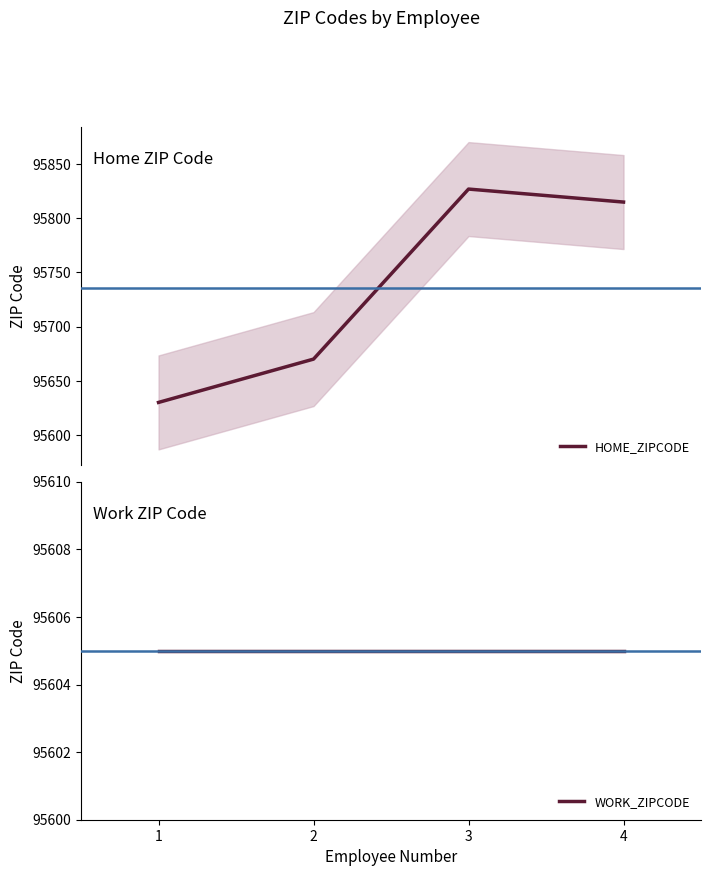

What is the spread (max minus min) of values at 3?

222